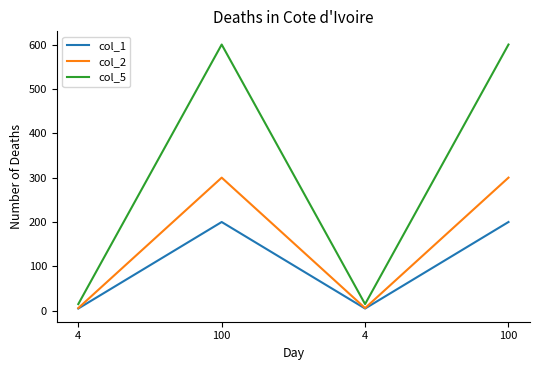

What are all the series names shown in the legend?

col_1, col_2, col_5